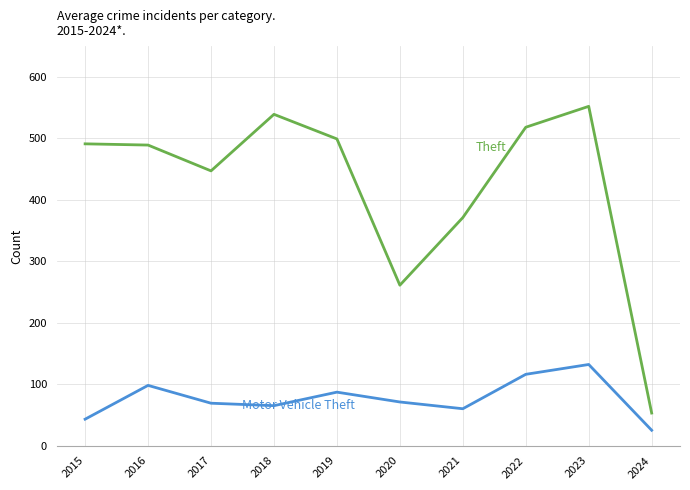

At which category is the sum across all series the highest?

2023